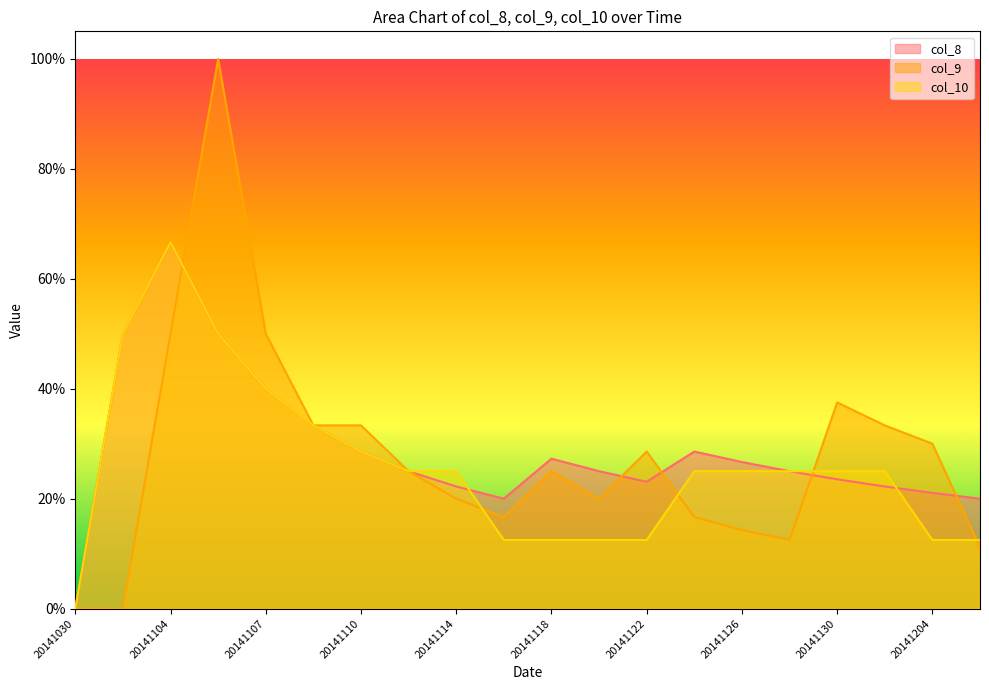

How many distinct data groups are displayed?

3